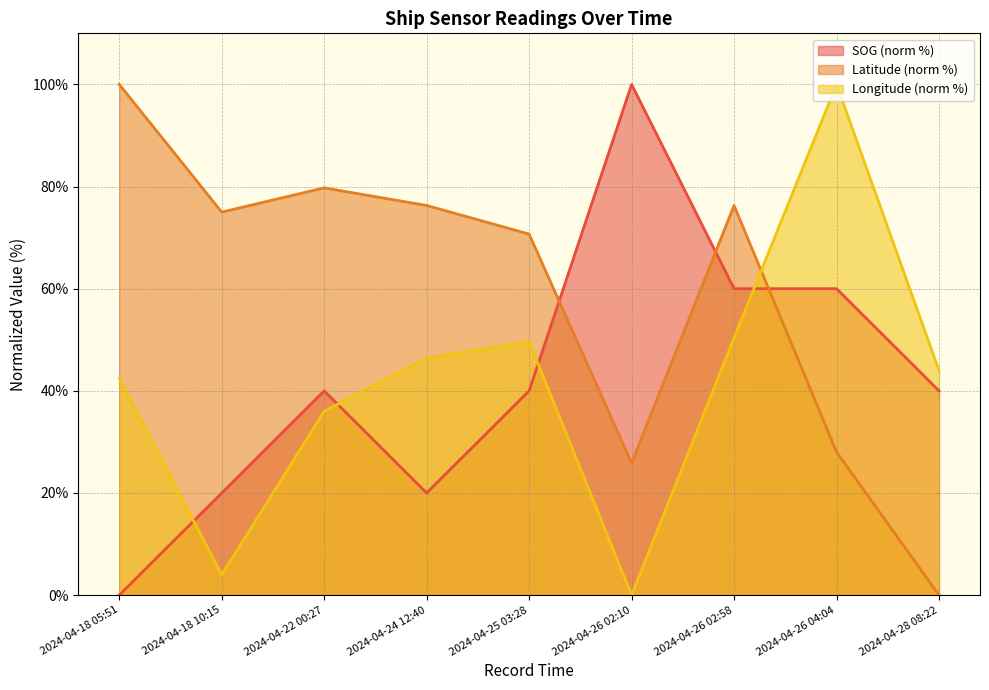

What is the label of the 4th point from the right?

2024-04-26 02:10